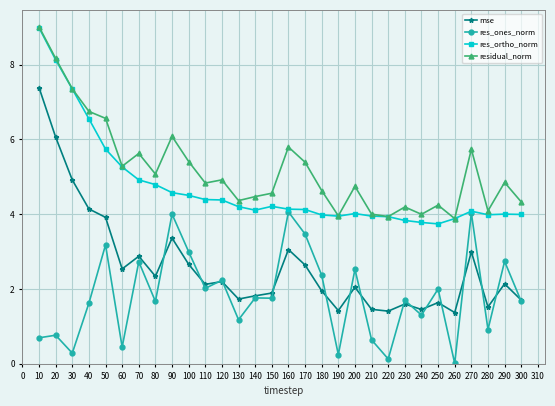

What is the value of the res_ones_norm point at the 23rd from the left?

1.7